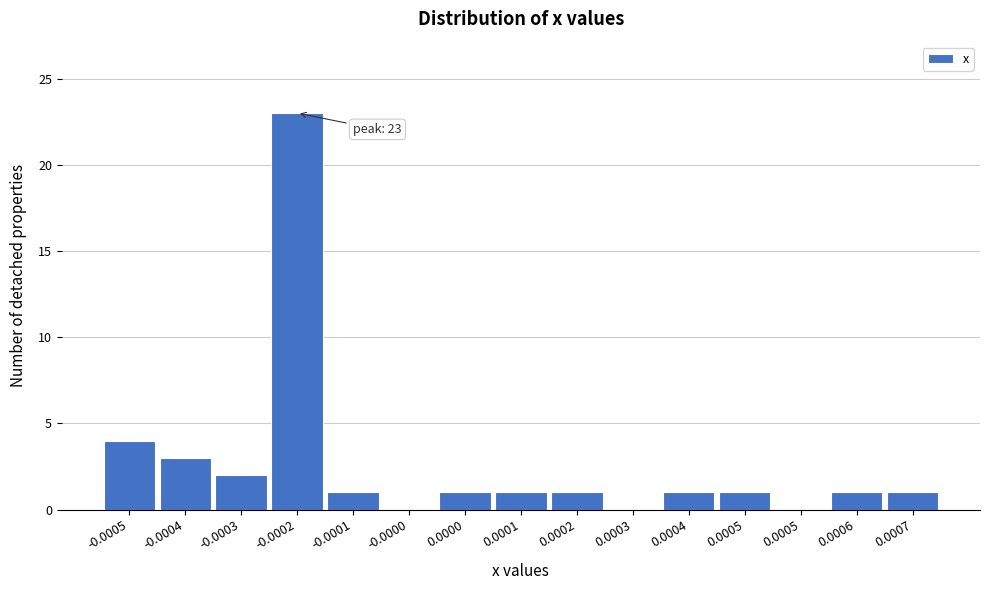

Are the bars horizontal?

No